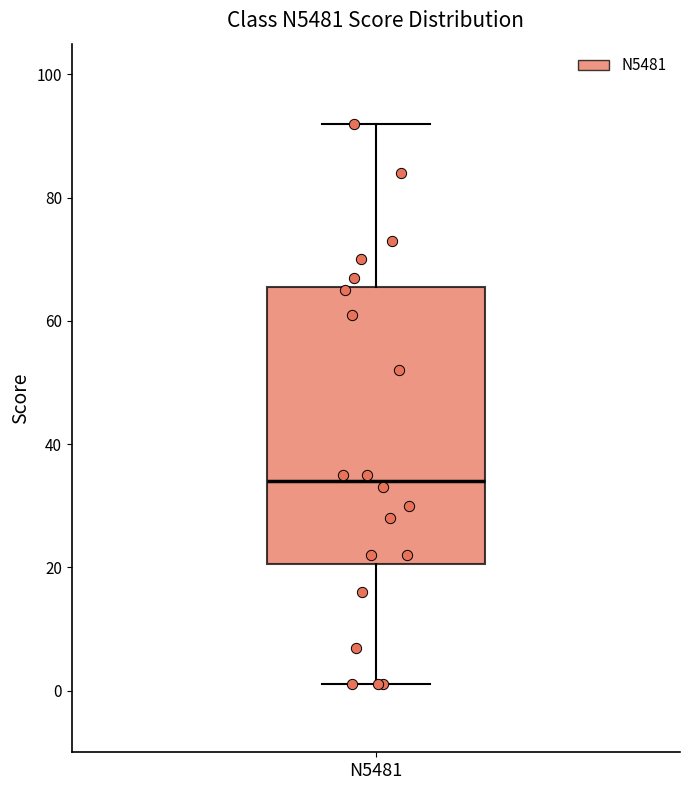

Read this box plot against the y-axis: the position of the median line, the range covered by the box, and the ends of both whiskers. The values are not printed on the chart, so give them approximately, as read against the axis.

median 34, box 20 to 66, whiskers 2 to 92